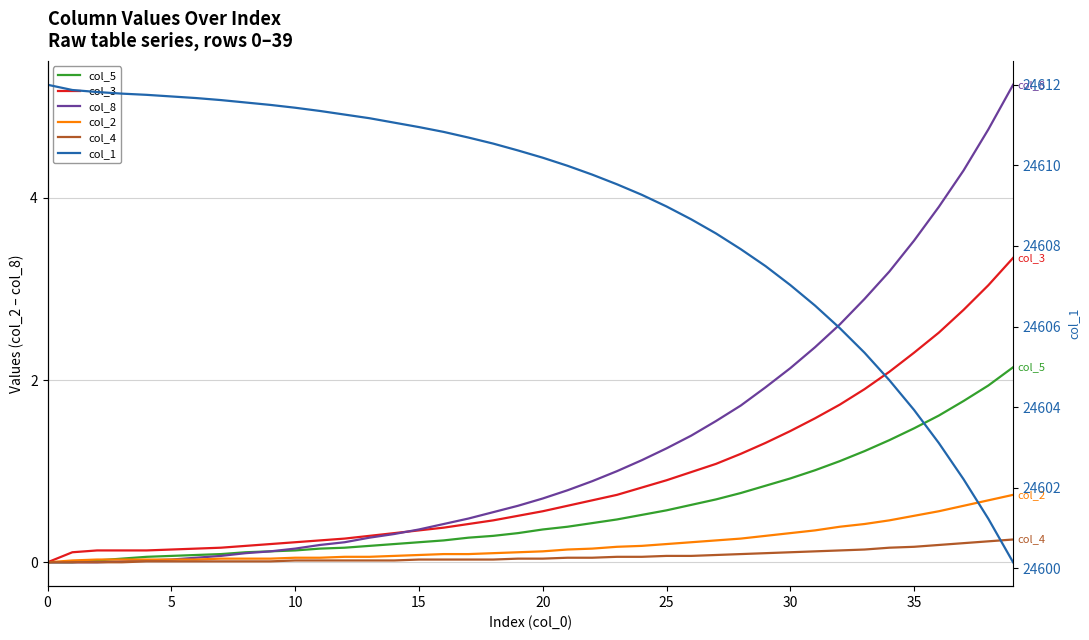

The col_3 series shows 0.3 at 11. True or false?

False